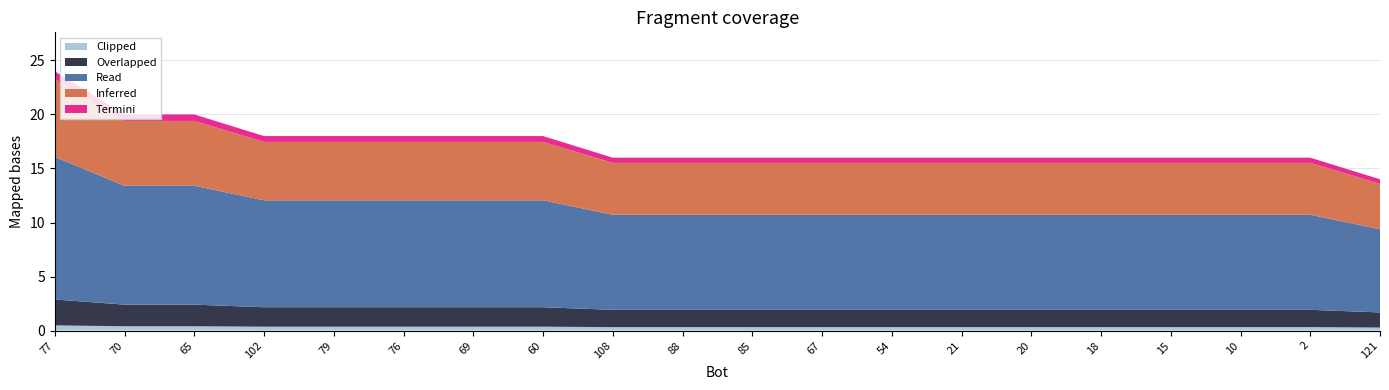

Reading right to left, what are all the values shown in this chart?

14	16	16	16	16	16	16	16	16	16	16	16	18	18	18	18	18	20	20	24